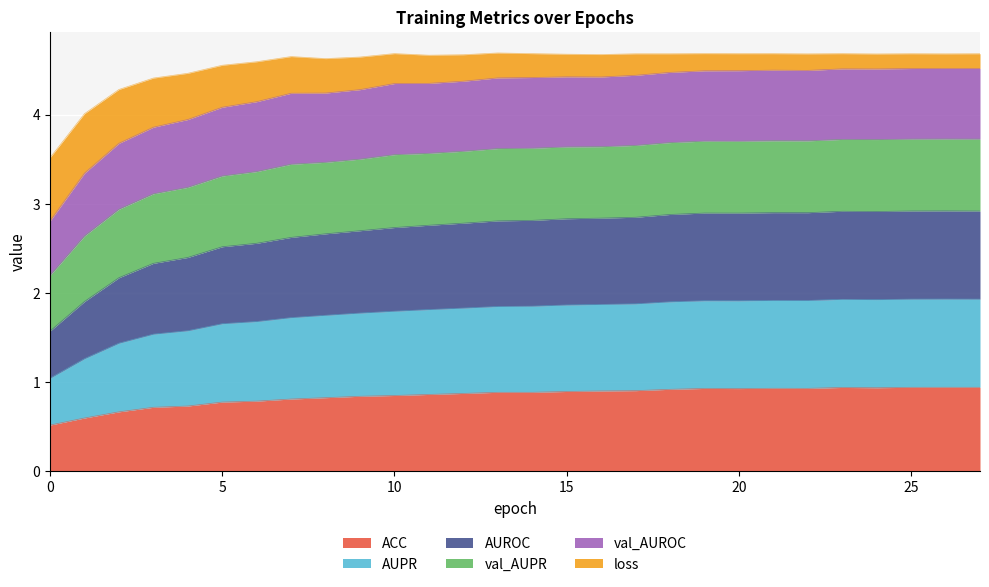

In ACC, how many points are higher than both neighbors (excluding endpoints)?

4